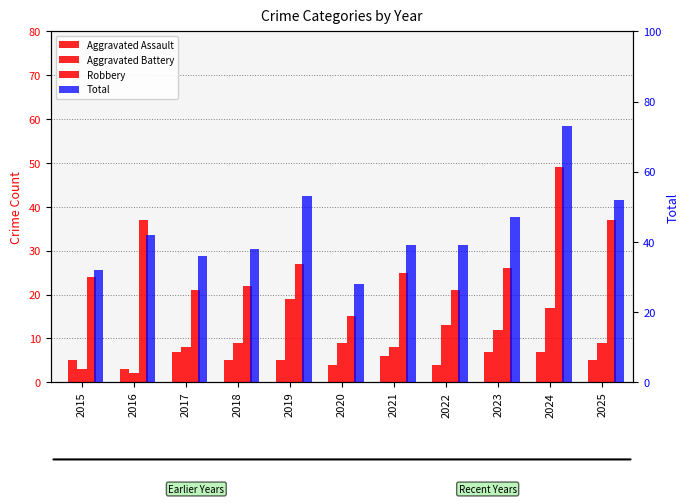

At which label does Total first exceed 39?

2016